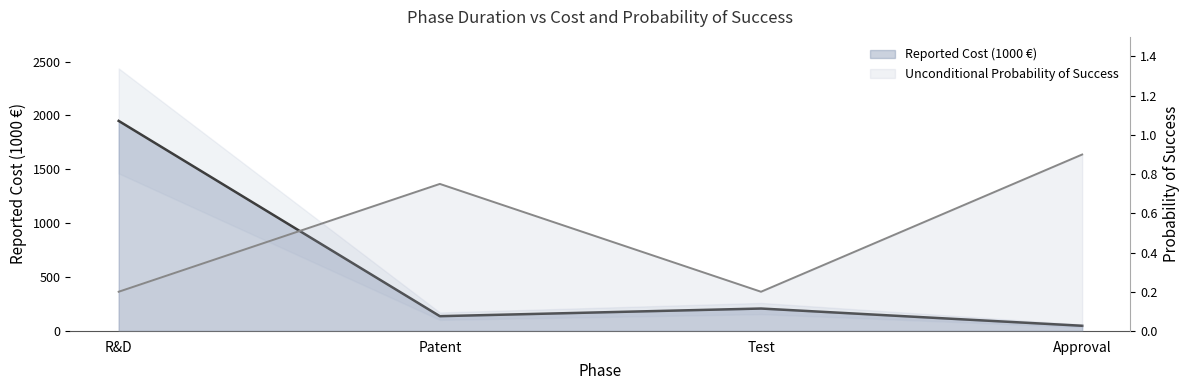

The Unconditional Probability of Success series shows 0.2 at Test. True or false?

True